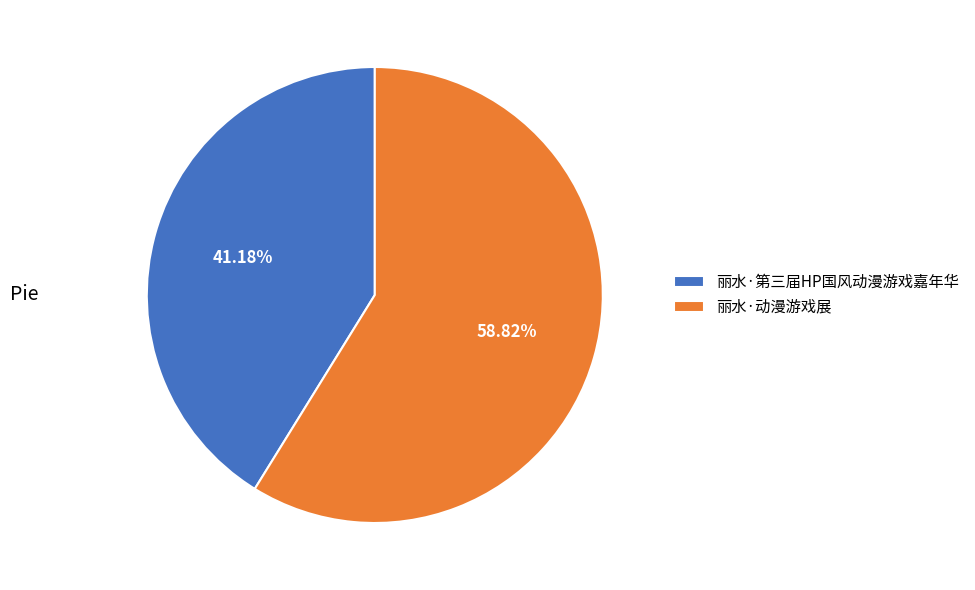

To the nearest percent, what is the combined percentage of 丽水·第三届HP国风动漫游戏嘉年华 and 丽水·动漫游戏展?

100%